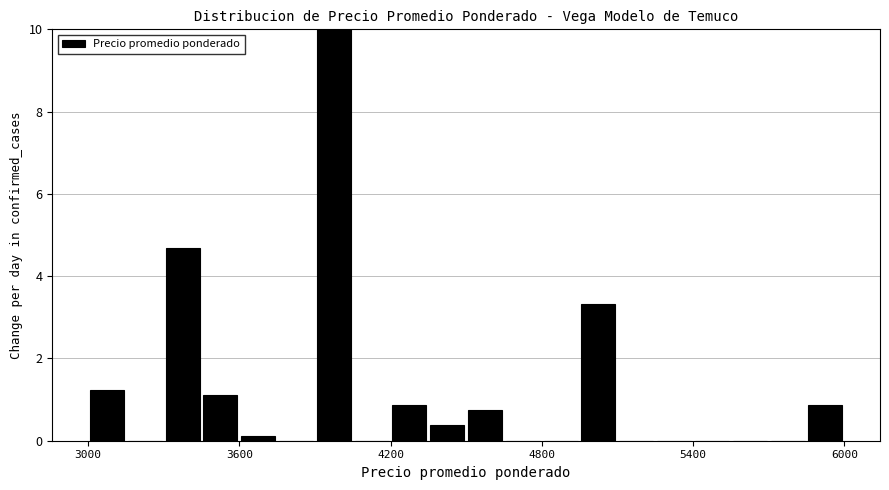

Read against the x-axis, roughly where is the centre of the tallest bar?

4000